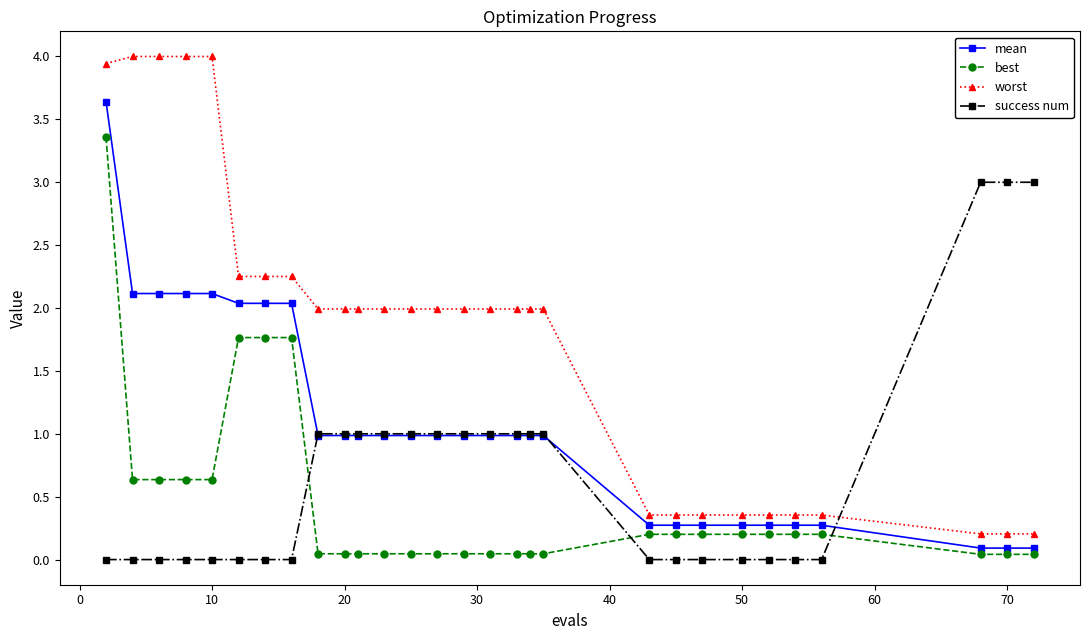

List the series in order of their overall mean, lowest first.

best, success num, mean, worst